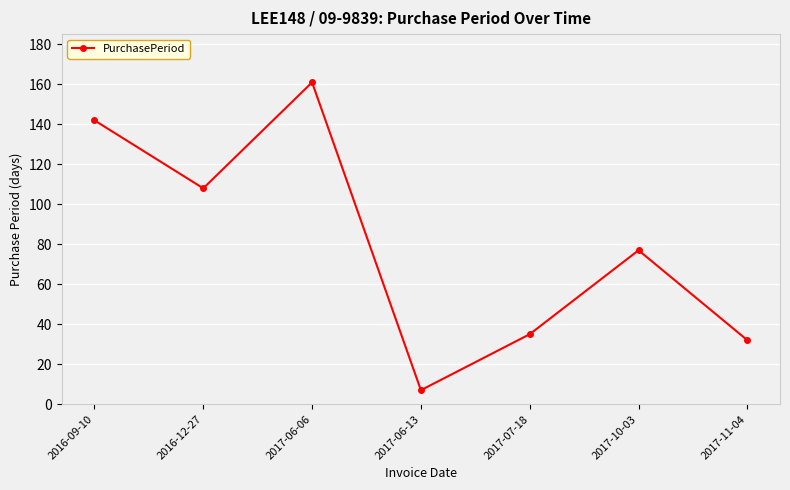

What is the value of the 4th point from the left?

7